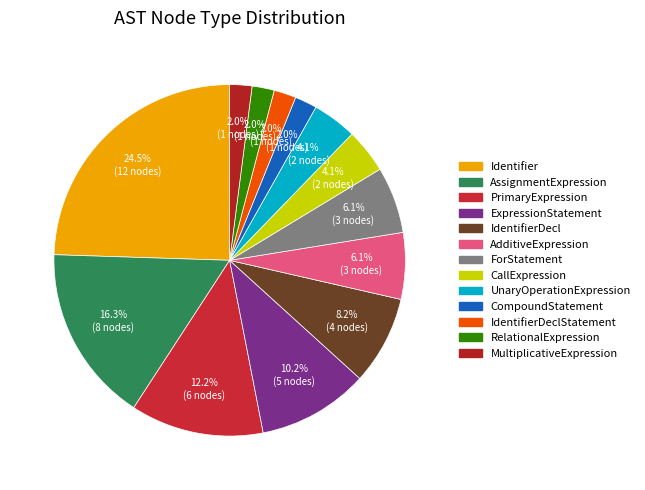

How many segments does this pie chart have?

13